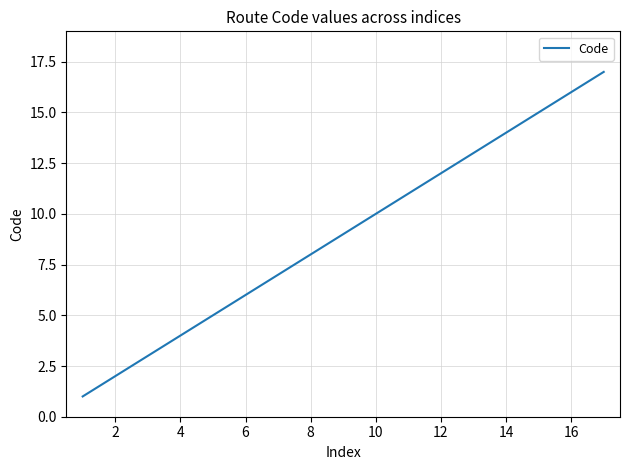

What is the maximum value shown in the chart?

17